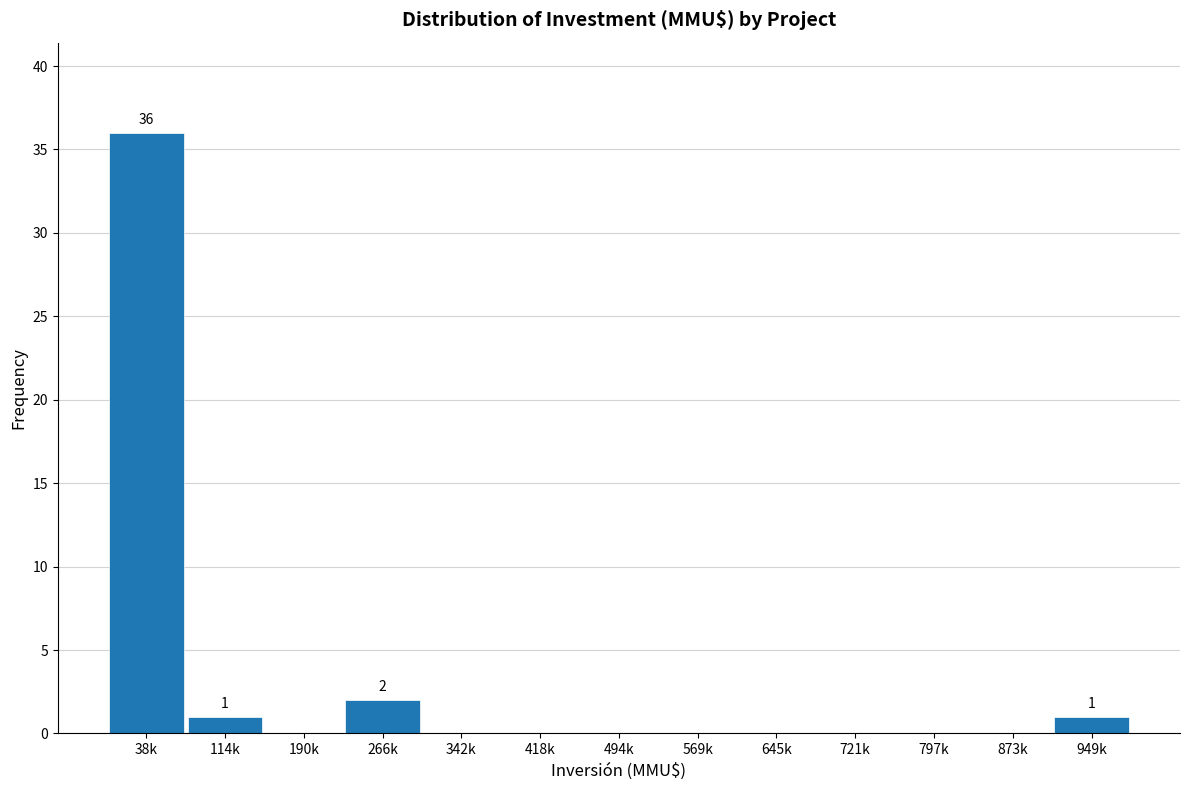

Reading left to right, transcribe all the data shown in this chart.

38k=36	114k=1	190k=0	266k=2	342k=0	418k=0	494k=0	569k=0	645k=0	721k=0	797k=0	873k=0	949k=1